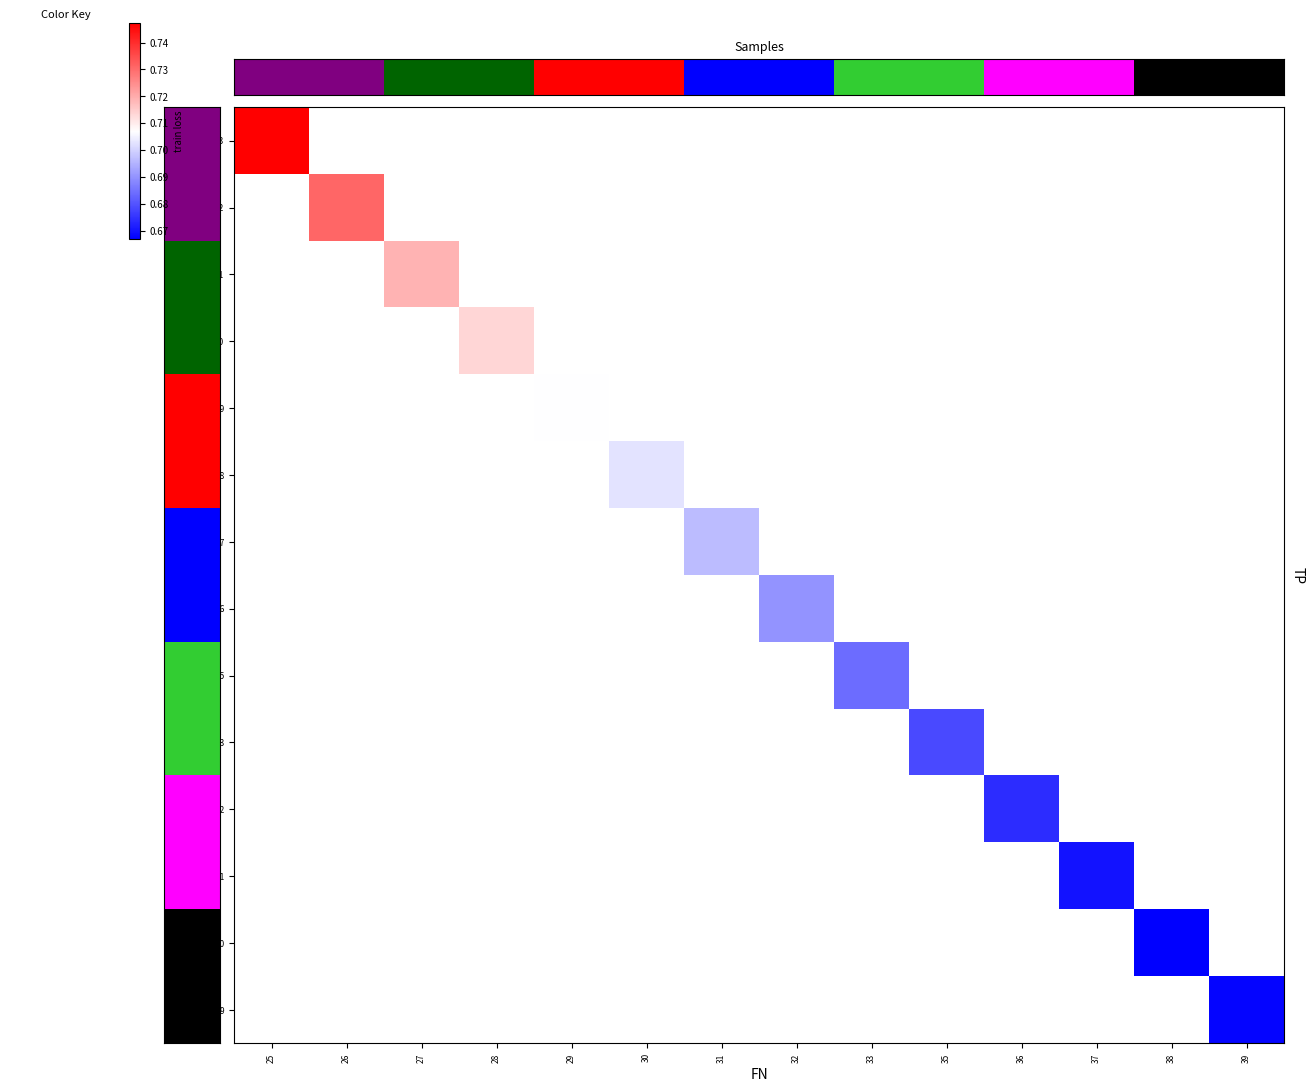

Which has a higher value, 32 or 28?

28